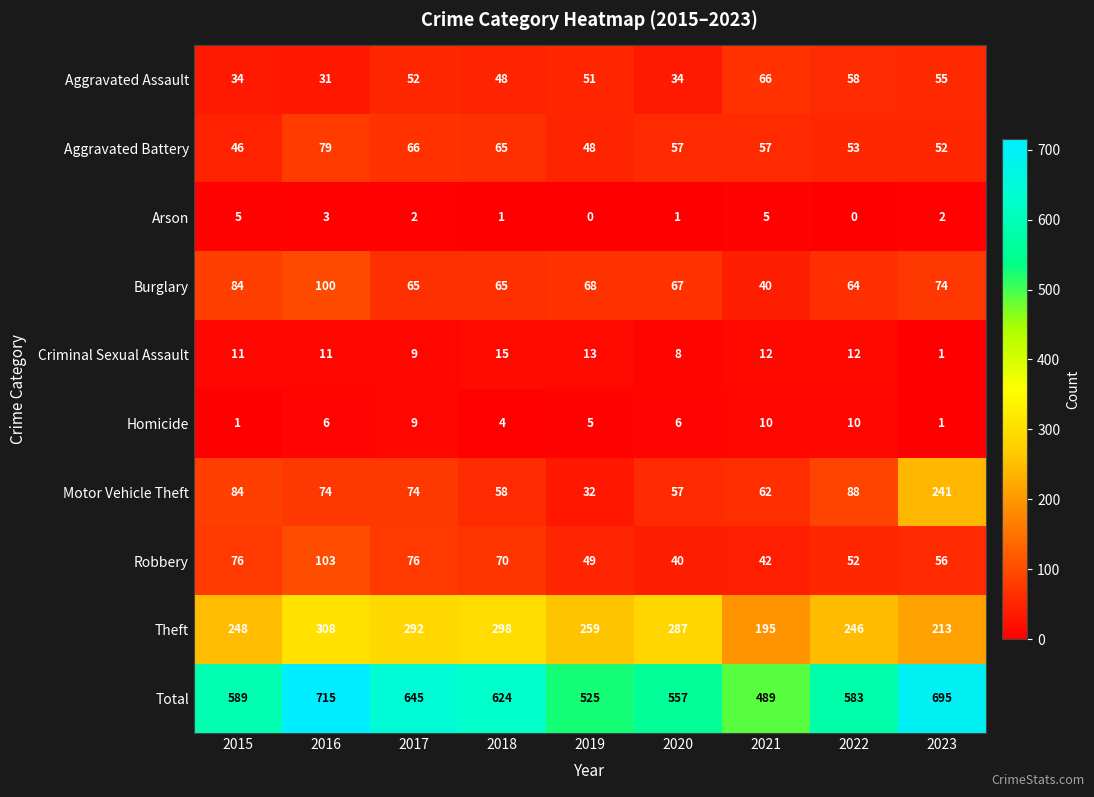

The Burglary series shows 100 at 2016. True or false?

True